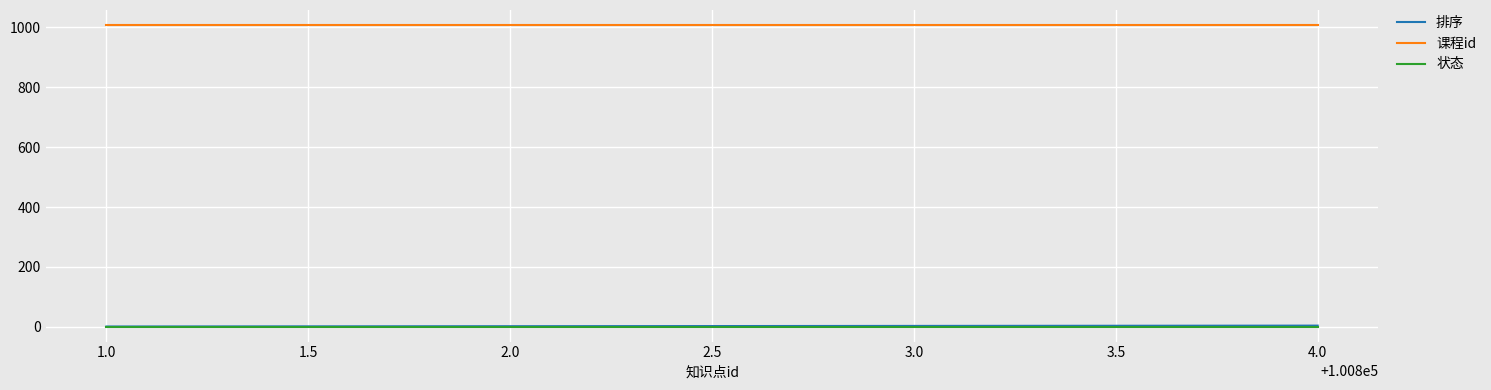

The value of 课程id at 1.0 is 525. True or false?

False